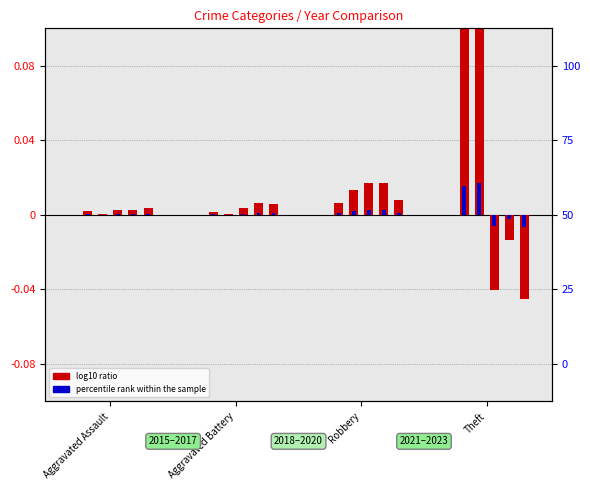

The 2015 series shows 0.0 at Robbery. True or false?

False